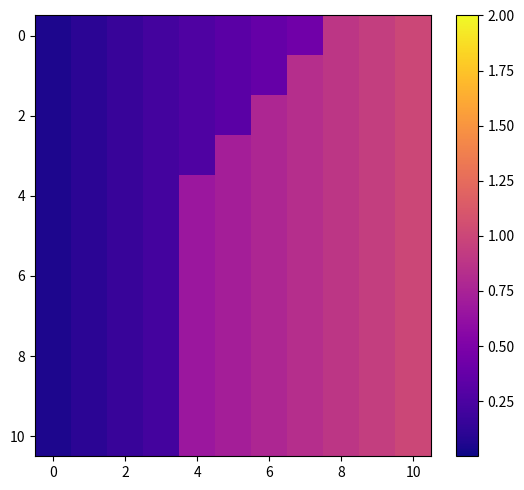

Which series has the largest total across all categories?

4